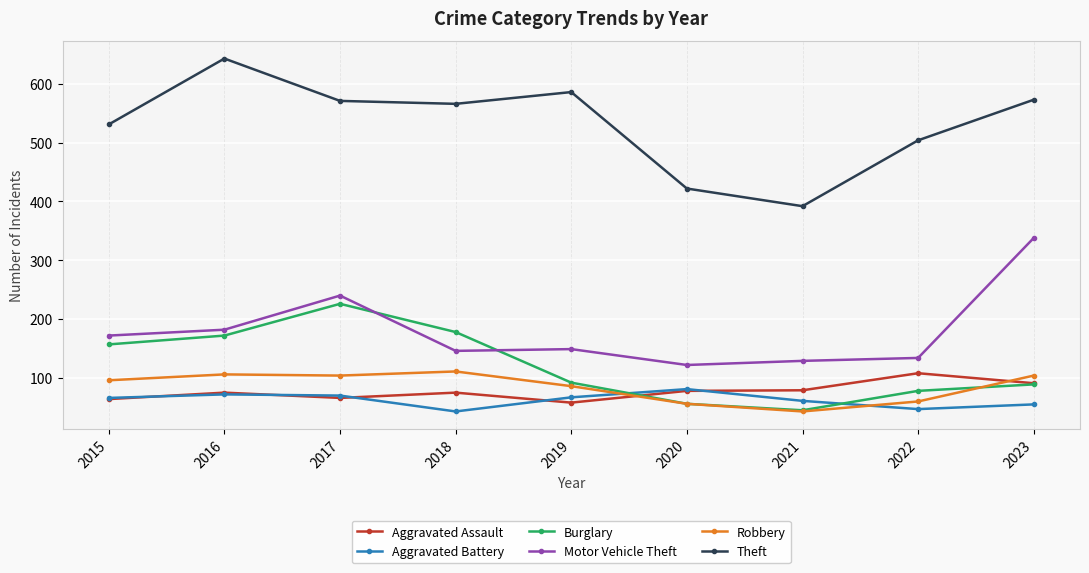

Is the value of Theft at 2020 greater than the value of Burglary at 2018?

Yes